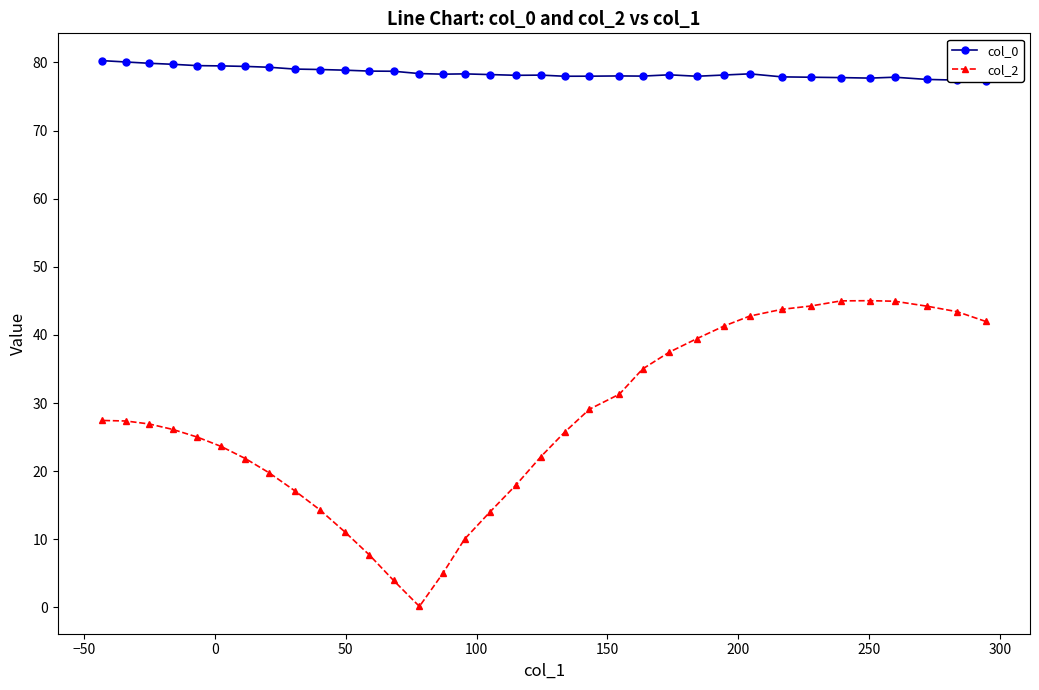

What is the highest value of the col_2 series?

45.0